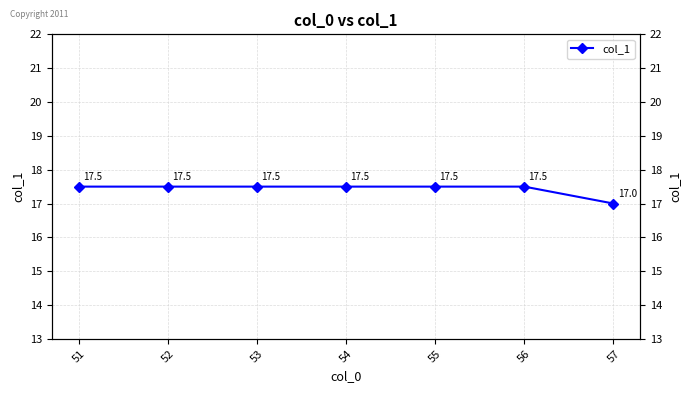

Reading left to right, what are all the values shown in this chart?

51=17.5	52=17.5	53=17.5	54=17.5	55=17.5	56=17.5	57=17.0